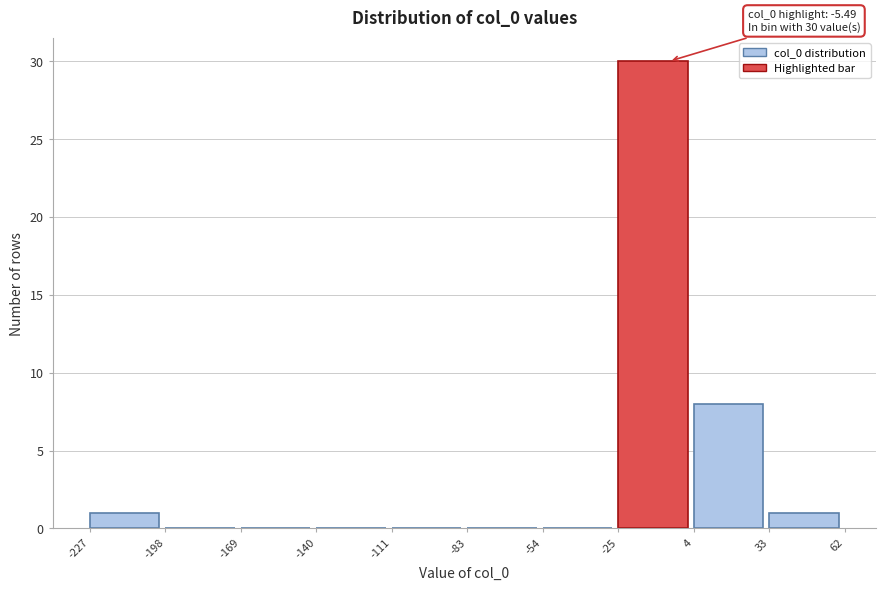

Which range on the x-axis has the tallest bar?

-25 to 4